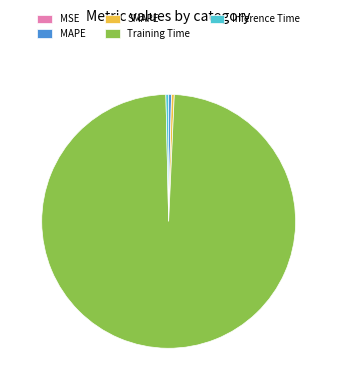

Do MAPE and SMAPE together represent more than half of the pie?

No